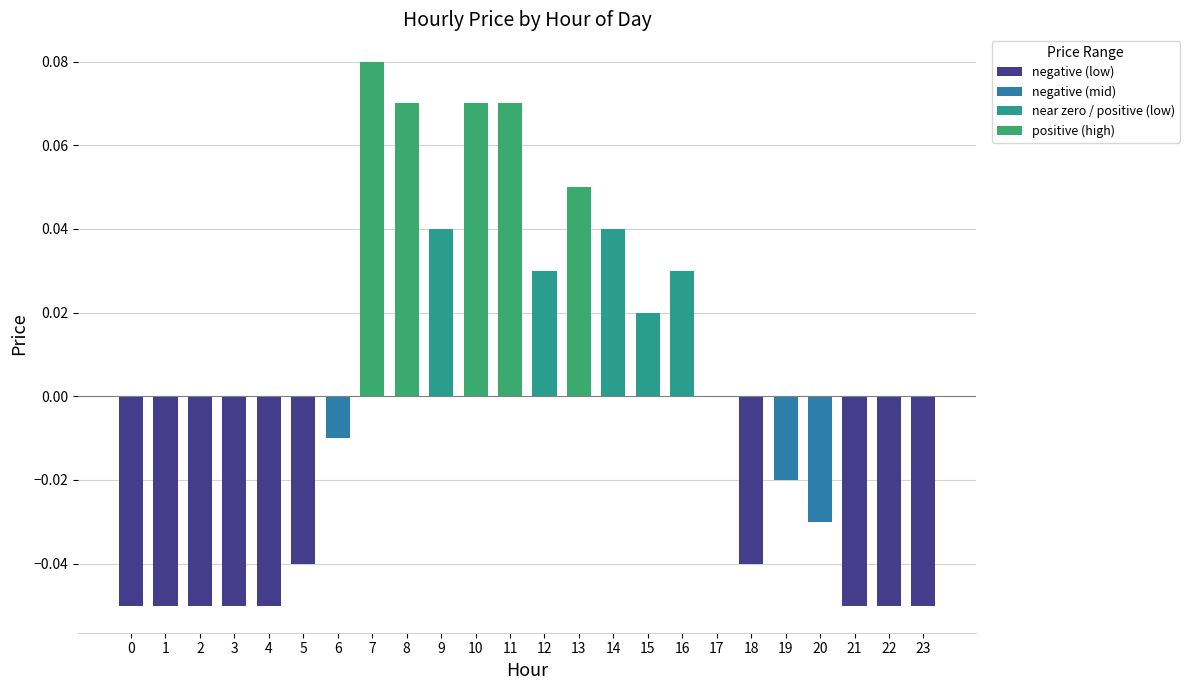

What is the change in value from 0 to 15?

+0.1